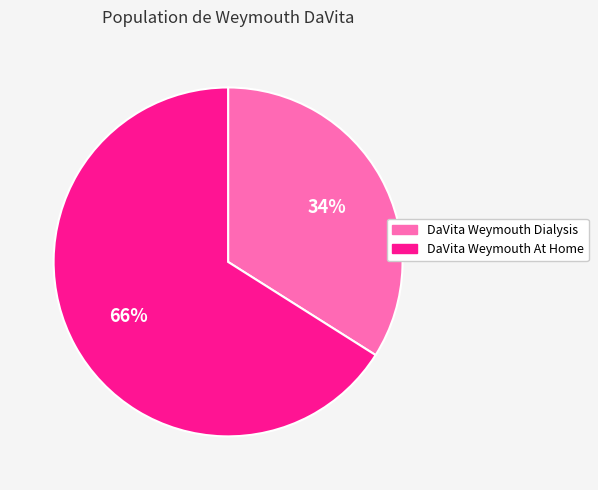

What is the largest slice in the pie chart?

DaVita Weymouth At Home